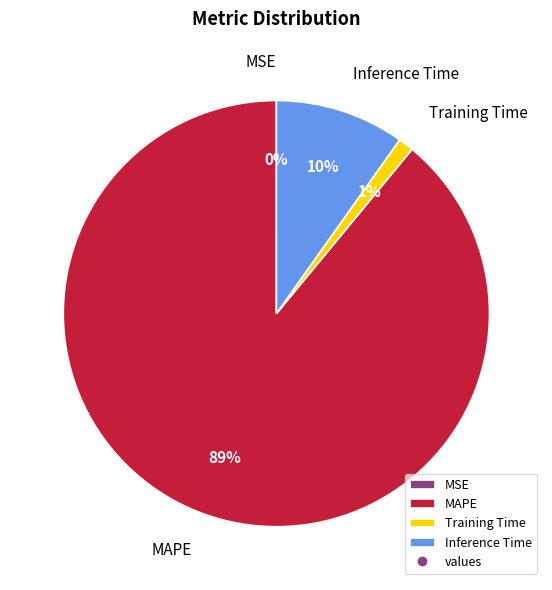

Between Inference Time and Training Time, which is larger?

Inference Time